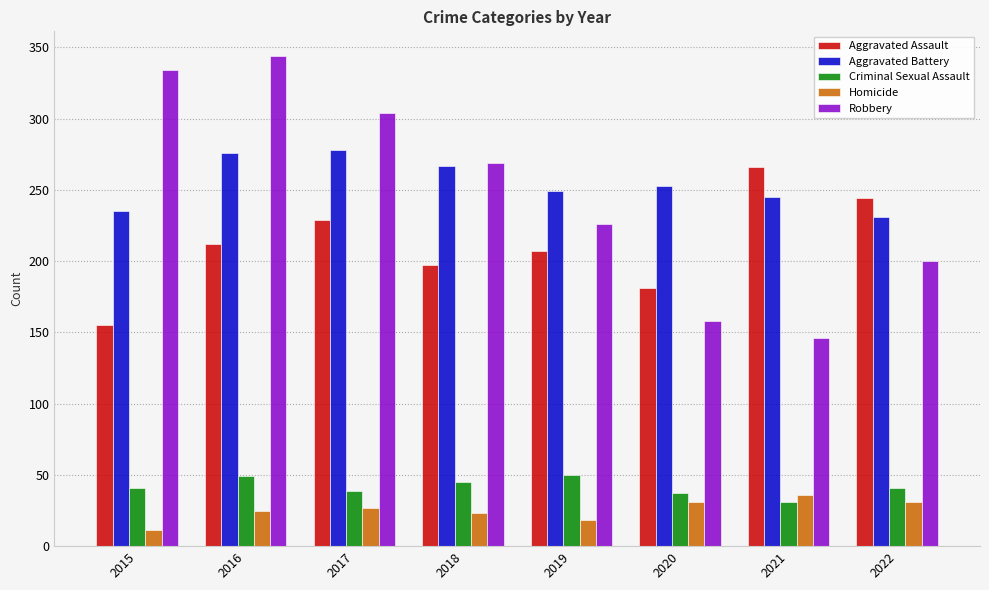

Which series has the largest range (max minus min)?

Robbery